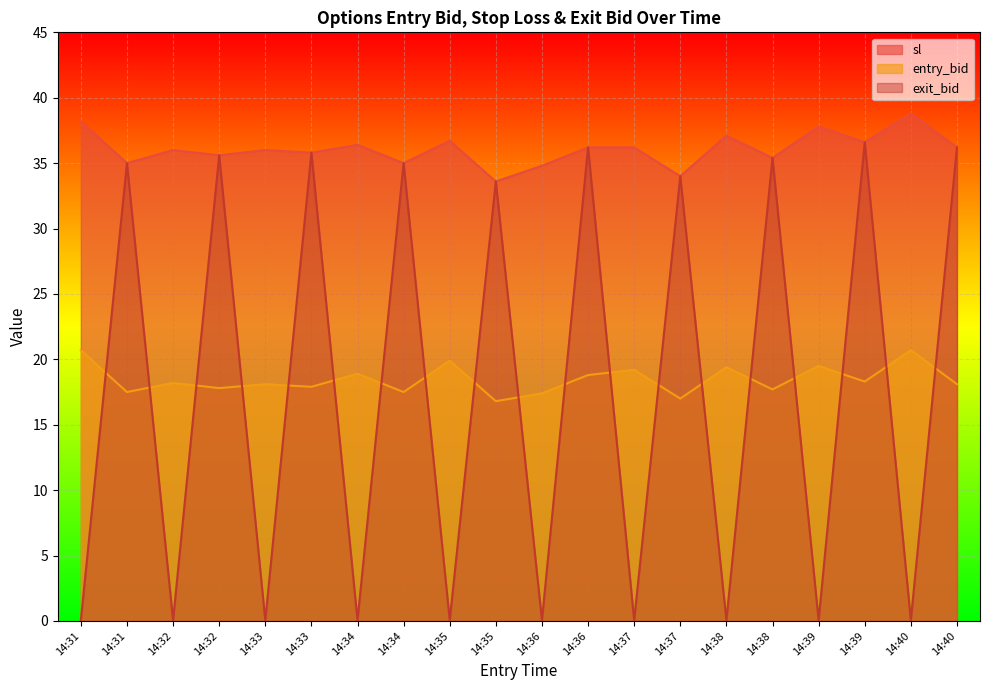

In exit_bid, how many points are lower than both neighbors (excluding endpoints)?

9